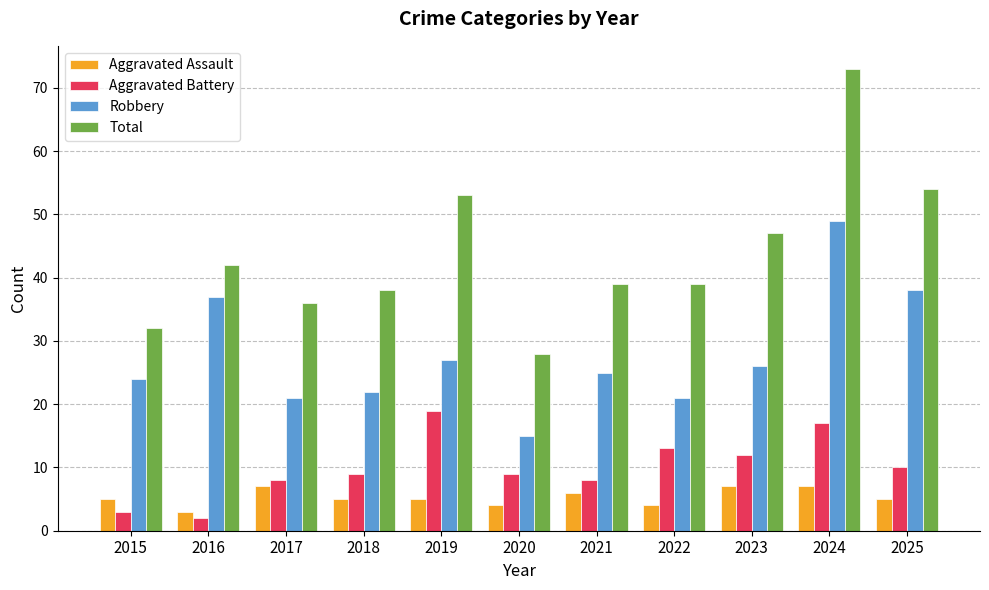

How many data points does each series have?

11